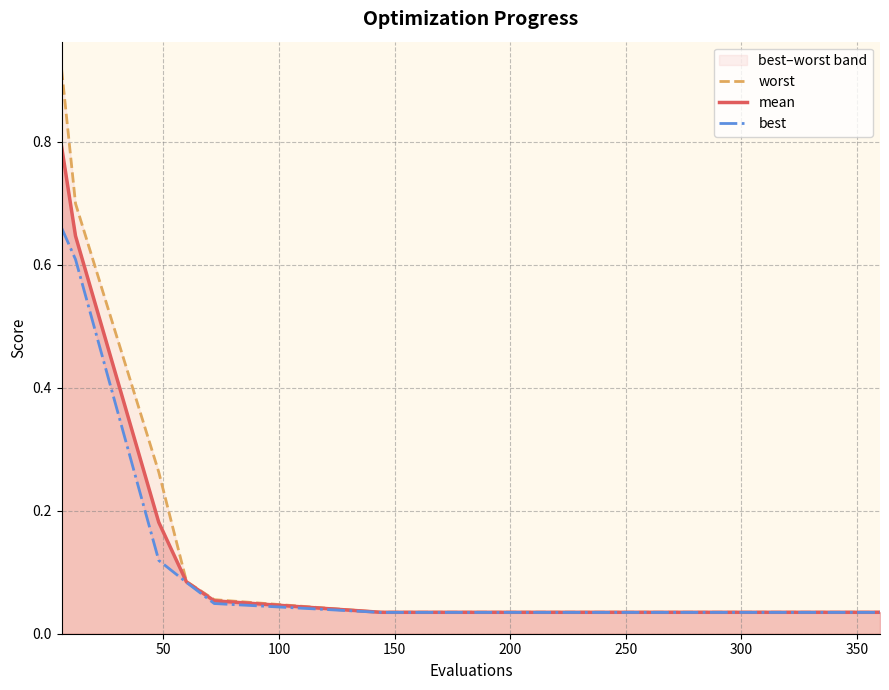

Is the value of best at 11 greater than the value of worst at 250?

No